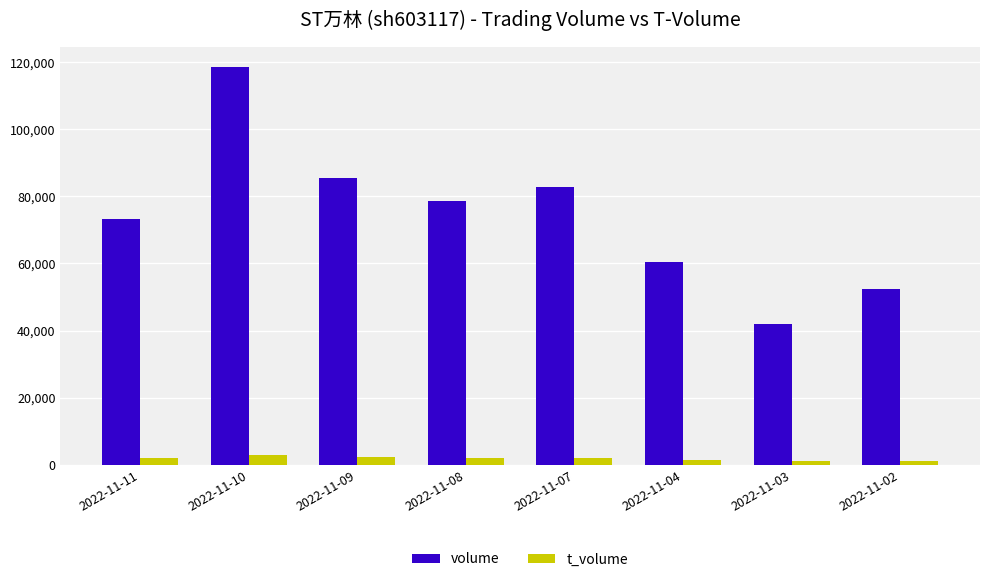

Which series has the largest range (max minus min)?

volume